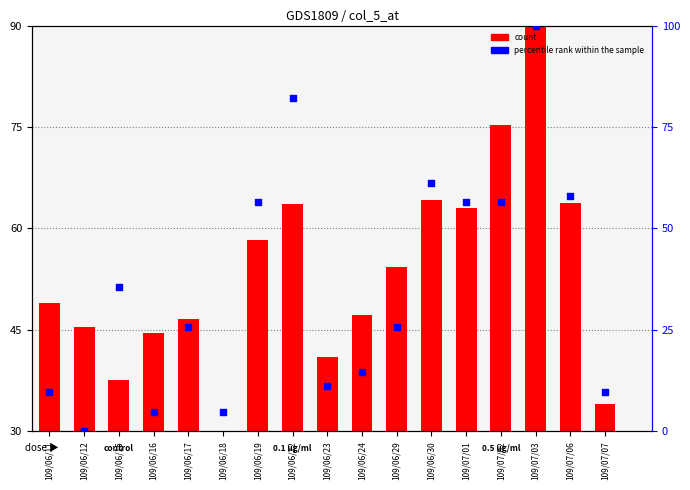

Which series reaches the minimum Y coordinate?

count